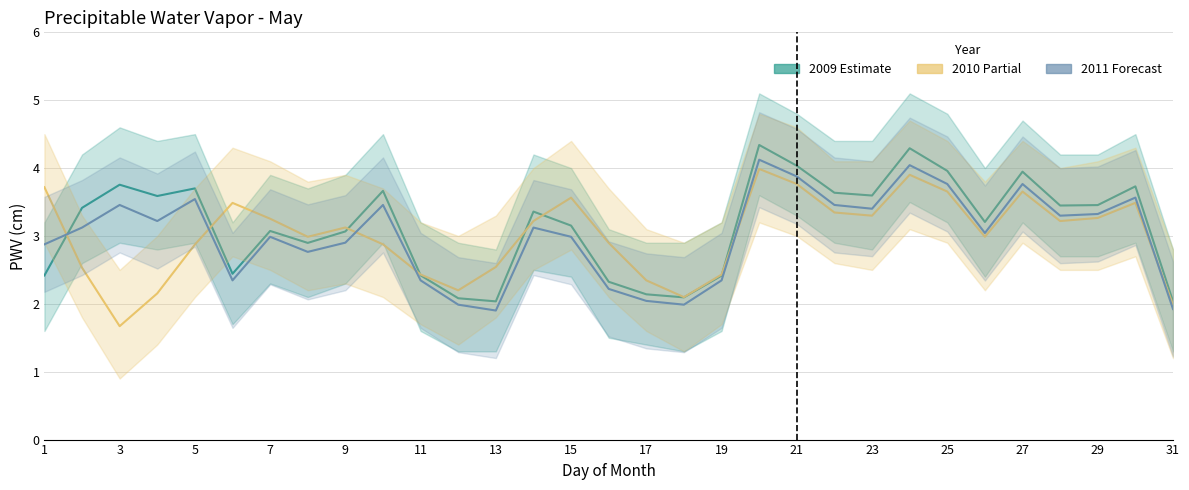

Reading left to right, extract all data points from this chart.

2009 (Estimate): 2.4	3.4	3.8	3.6	3.7	2.4	3.1	2.9	3.1	3.7	2.4	2.1	2.0	3.4	3.2	2.3	2.1	2.1	2.4	4.3	4.0	3.6	3.6	4.3	4.0	3.2	3.9	3.4	3.5	3.7	2.0
2010 (Partial): 3.7	2.5	1.7	2.2	2.9	3.5	3.3	3.0	3.1	2.9	2.4	2.2	2.5	3.2	3.6	2.9	2.3	2.1	2.4	4.0	3.8	3.3	3.3	3.9	3.7	3.0	3.7	3.2	3.3	3.5	2.0
2011 (Forecast): 2.9	3.1	3.5	3.2	3.5	2.3	3.0	2.8	2.9	3.5	2.3	2.0	1.9	3.1	3.0	2.2	2.0	2.0	2.3	4.1	3.9	3.5	3.4	4.0	3.8	3.0	3.8	3.3	3.3	3.6	1.9